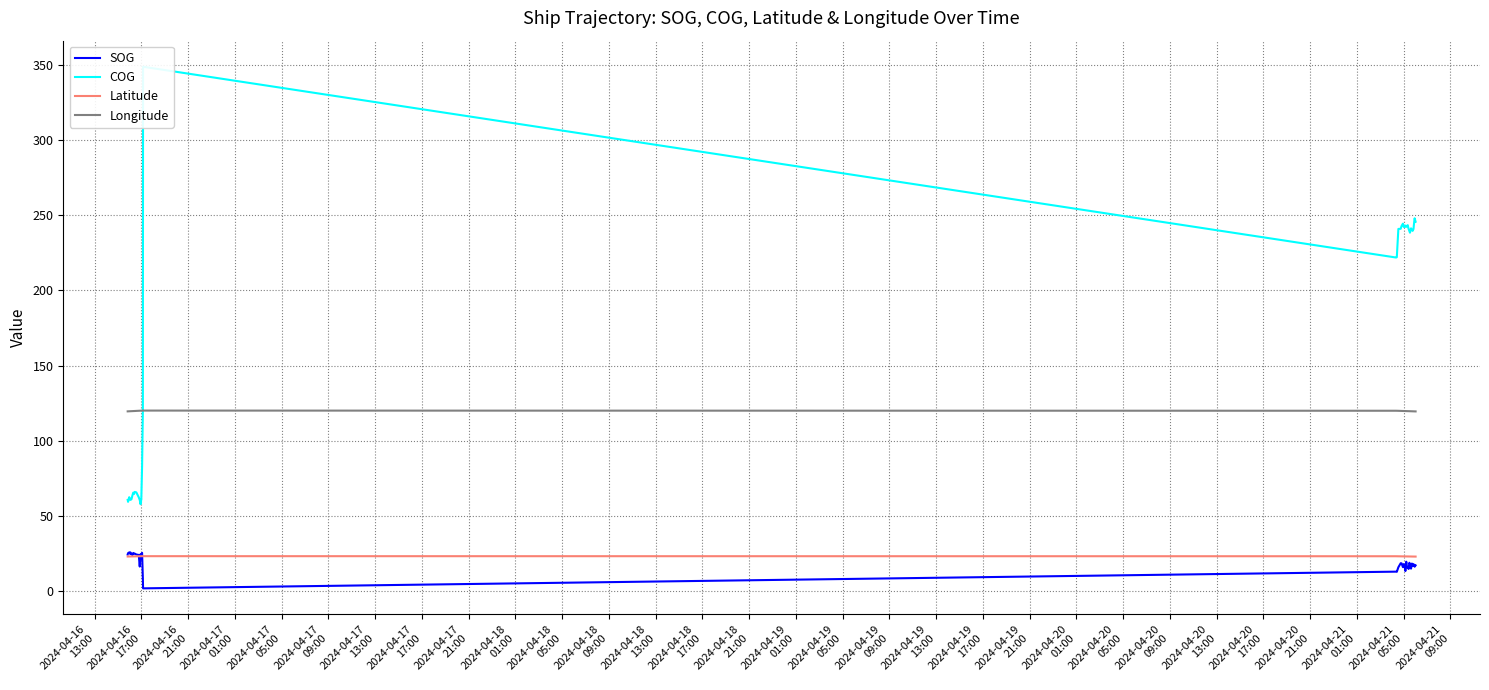

True or false: Longitude and SOG cross at least once.

False